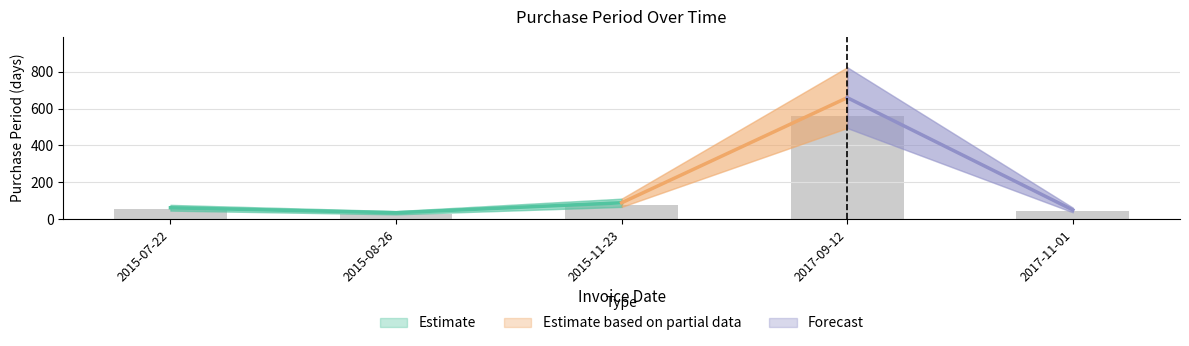

Which has a higher value, 2015-08-26 or 2017-09-12?

2017-09-12